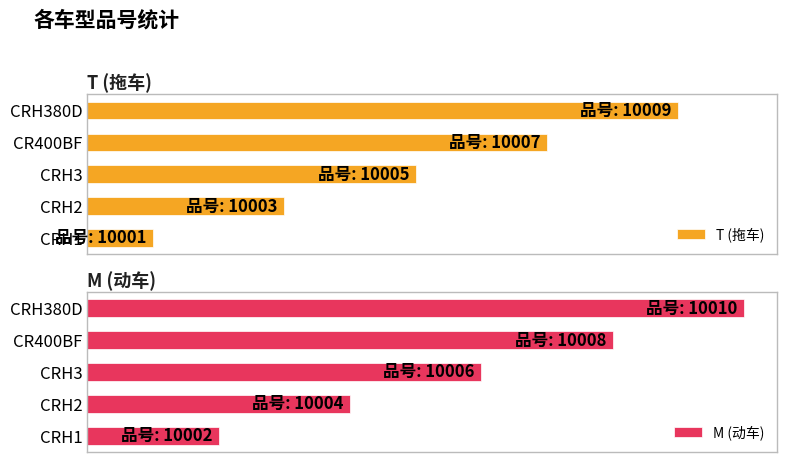

The value of T (拖车) at CR400BF is 70. True or false?

True